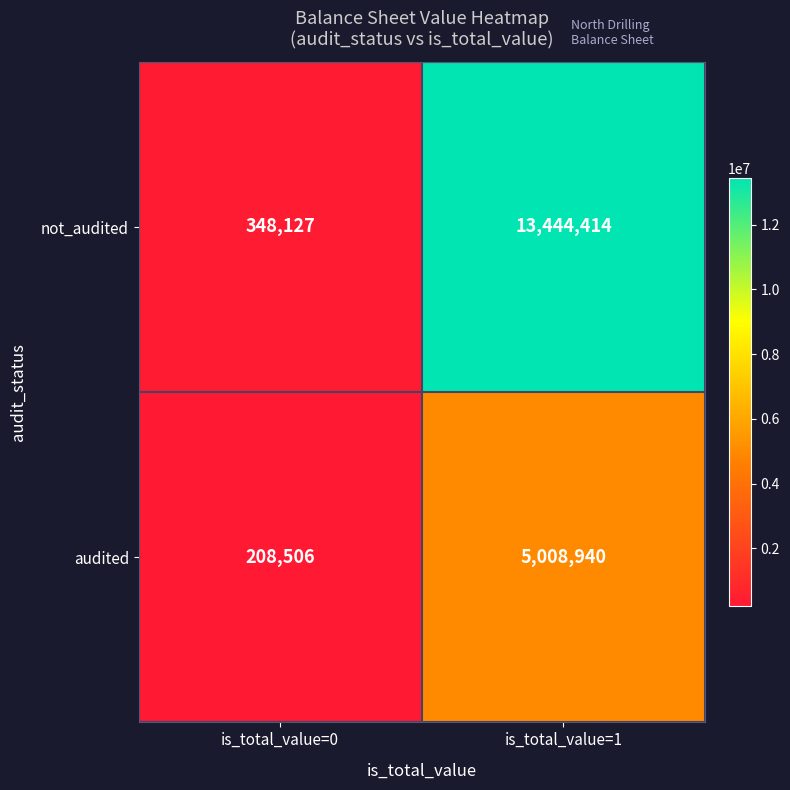

How many categories are shown in the chart?

2